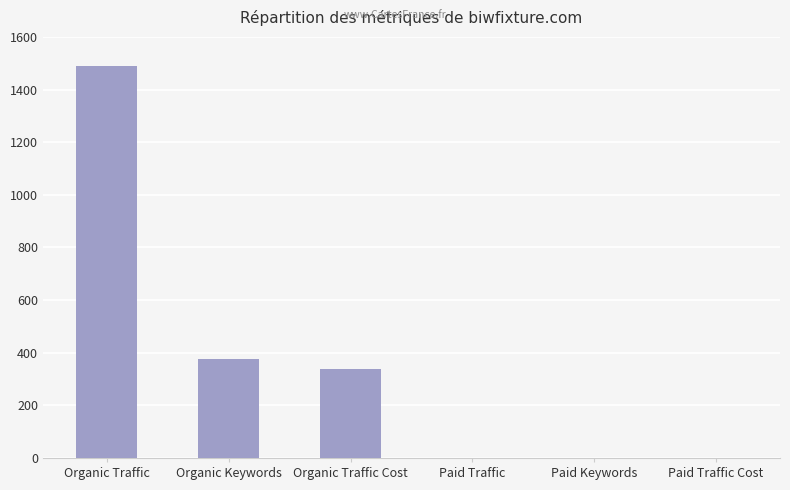

Are the bars horizontal?

No